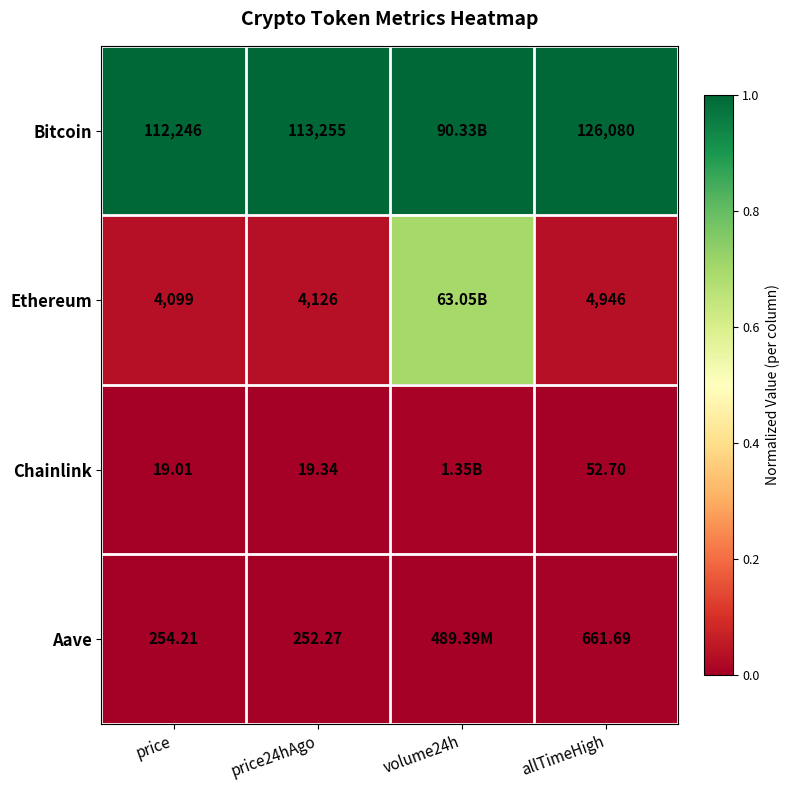

Is the value of Ethereum at allTimeHigh greater than the value of Bitcoin at price24hAgo?

No